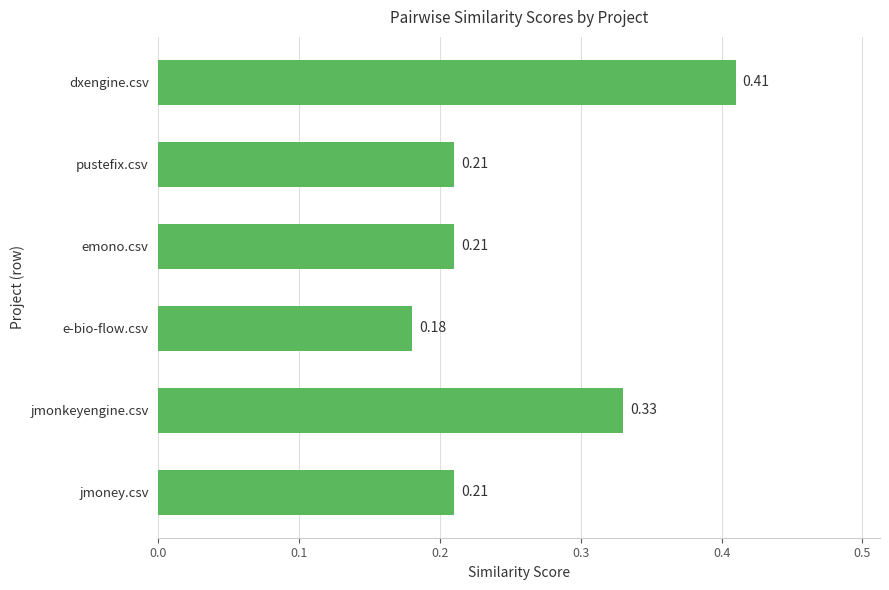

What is the sum of all values?

1.6